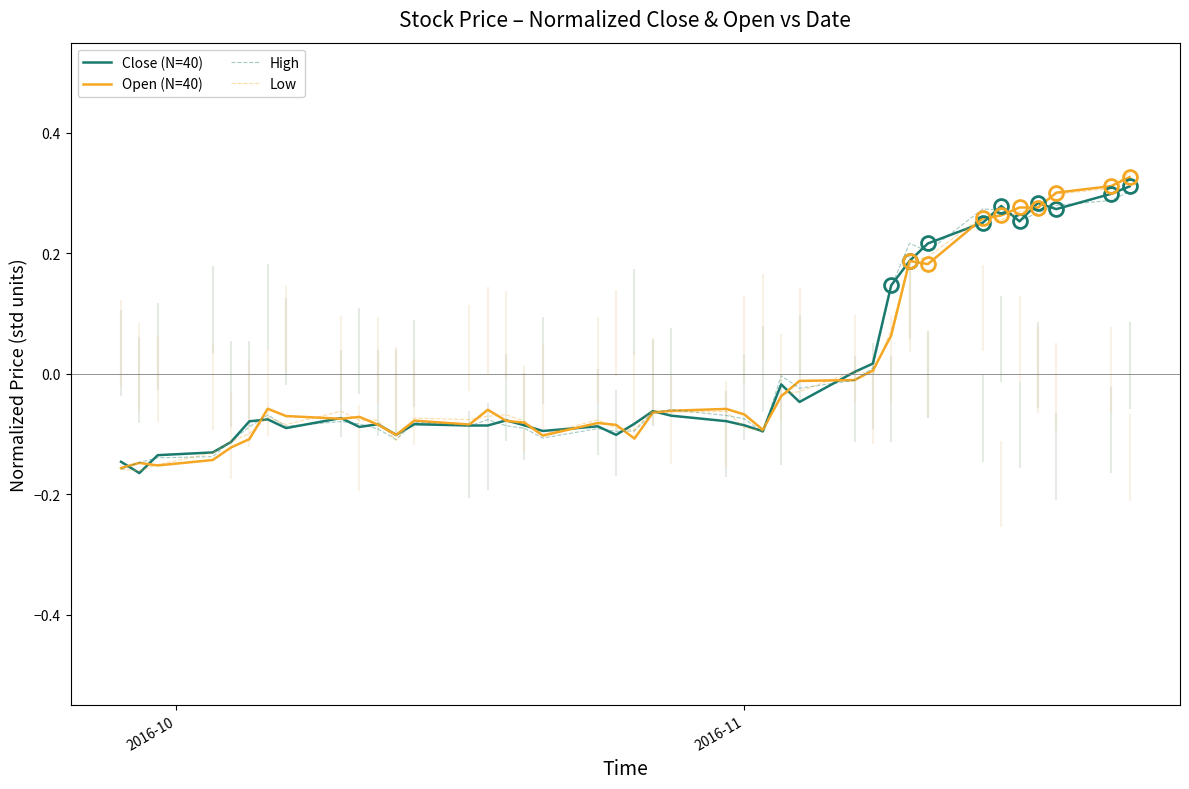

After their last crossing, which series has the higher values: Open (N=40) or Close (N=40)?

Open (N=40)